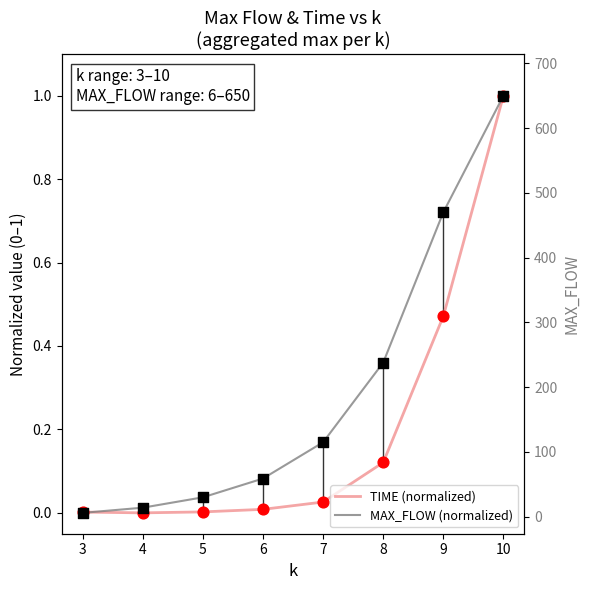

Which series contains the lowest Y value?

TIME (normalized)